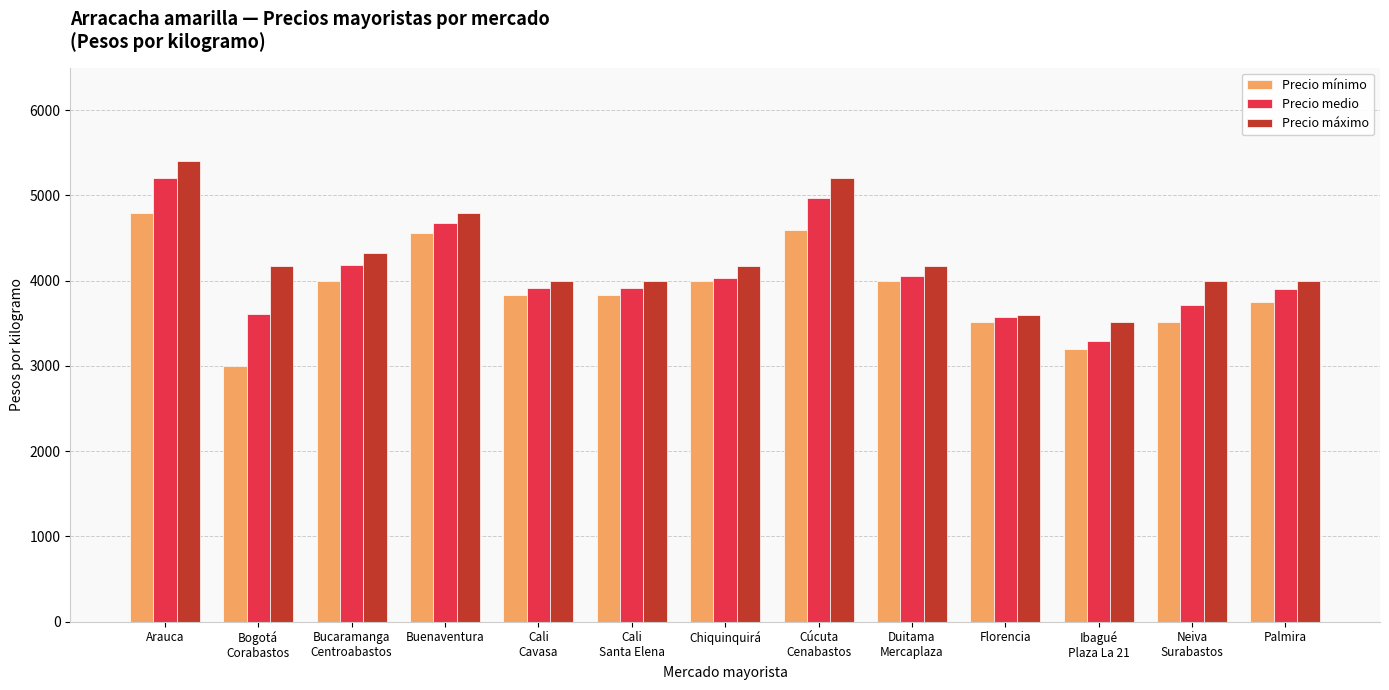

How many bars are there in total?

39